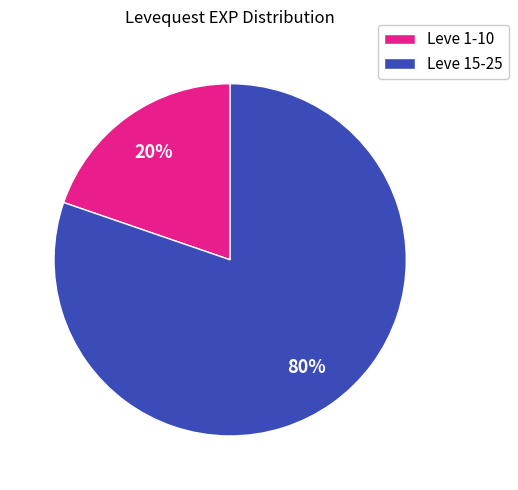

To the nearest percent, what is the average slice percentage?

50%